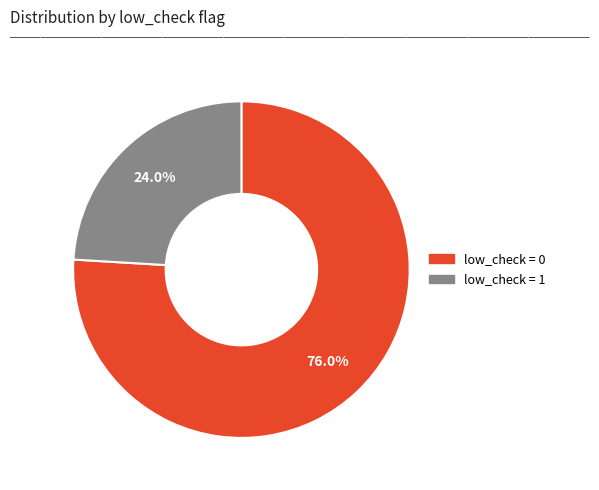

Between low_check = 0 and low_check = 1, which is larger?

low_check = 0